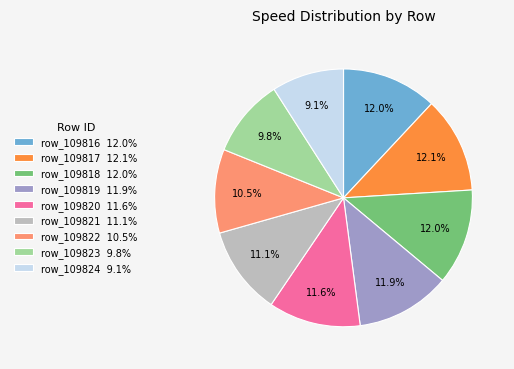

Which has a higher value, row_109817 or row_109823?

row_109817